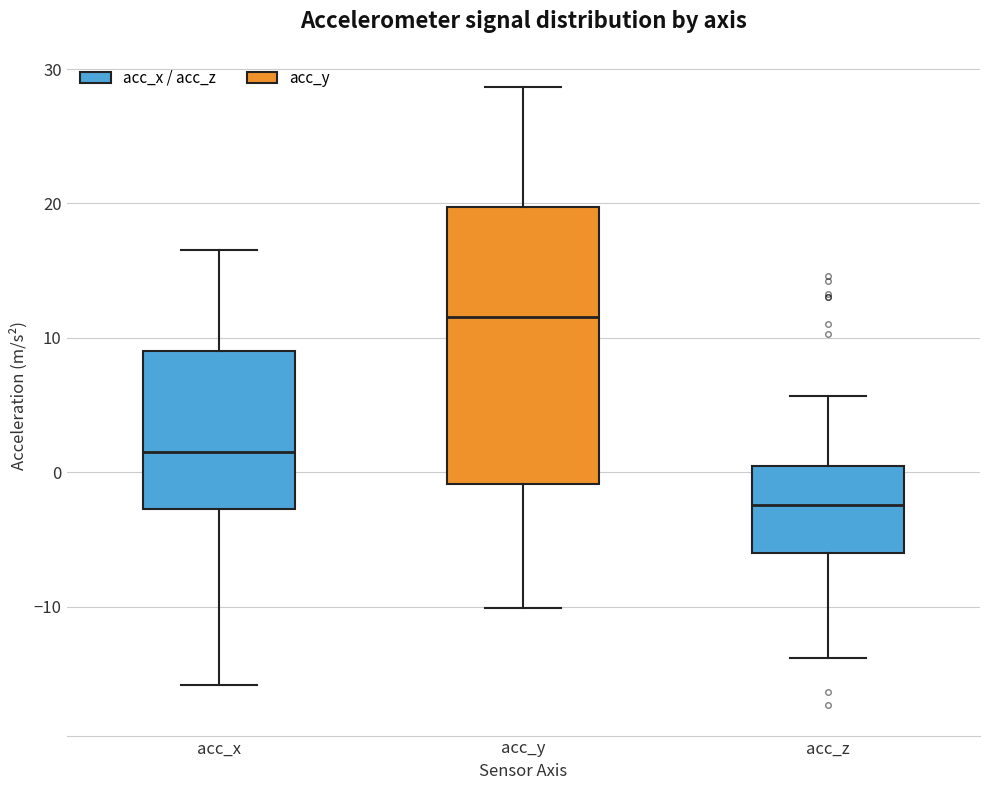

Where is the upper edge of the box for acc_y on the y-axis? The values are not printed on the chart, so give them approximately, as read against the axis.

20